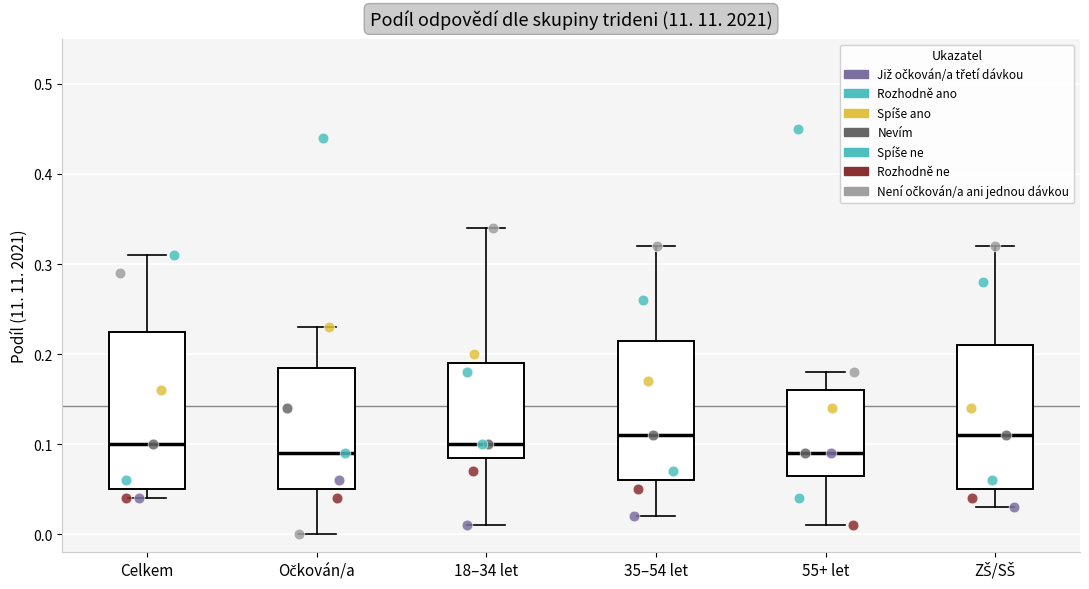

Reading left to right, transcribe this box plot: for each box, give where its median line is, the range the box spans, and where its two whiskers end, as read against the y-axis. The values are not printed on the chart, so give them approximately, as read against the axis.

Celkem: median 0.10, box 0.05 to 0.23, whiskers 0.04 to 0.31
Očkován/a: median 0.09, box 0.05 to 0.19, whiskers 0.00 to 0.23
18–34 let: median 0.10, box 0.09 to 0.19, whiskers 0.01 to 0.34
35–54 let: median 0.11, box 0.06 to 0.22, whiskers 0.02 to 0.32
55+ let: median 0.09, box 0.07 to 0.16, whiskers 0.01 to 0.18
ZŠ/SŠ: median 0.11, box 0.05 to 0.21, whiskers 0.03 to 0.32